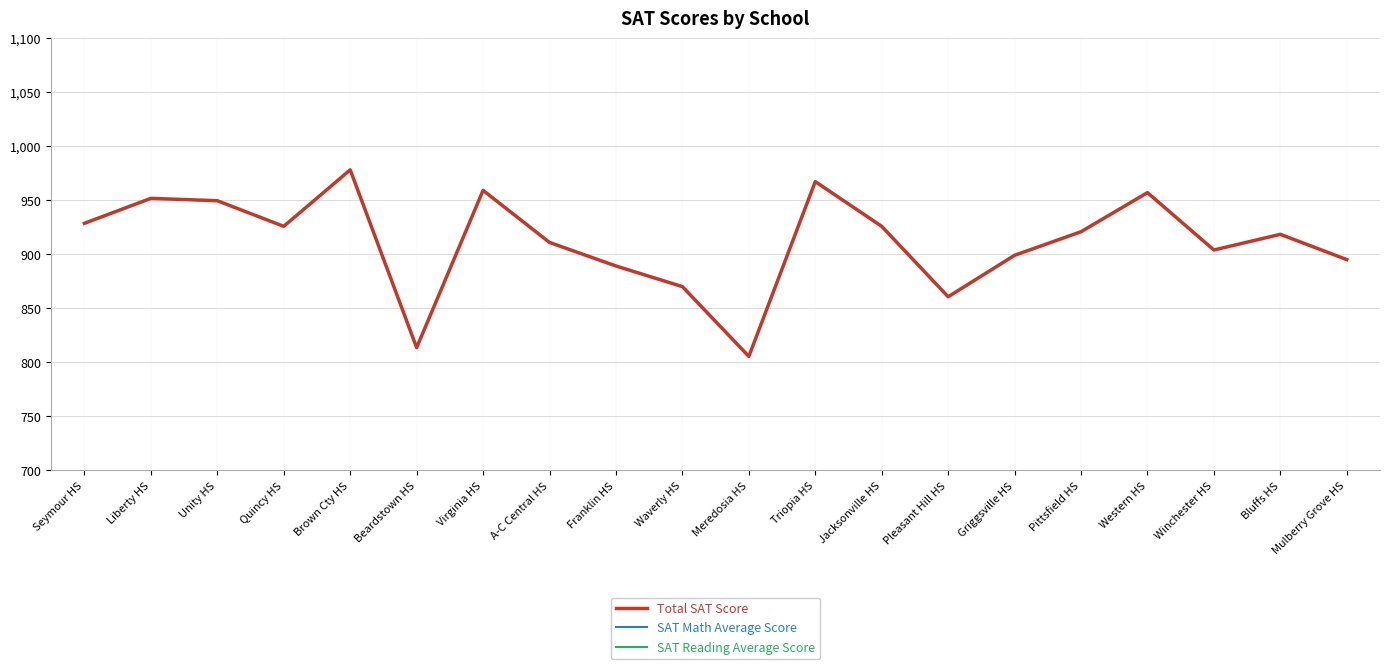

What is the total value across all series at Brown Cty HS?

1956.2